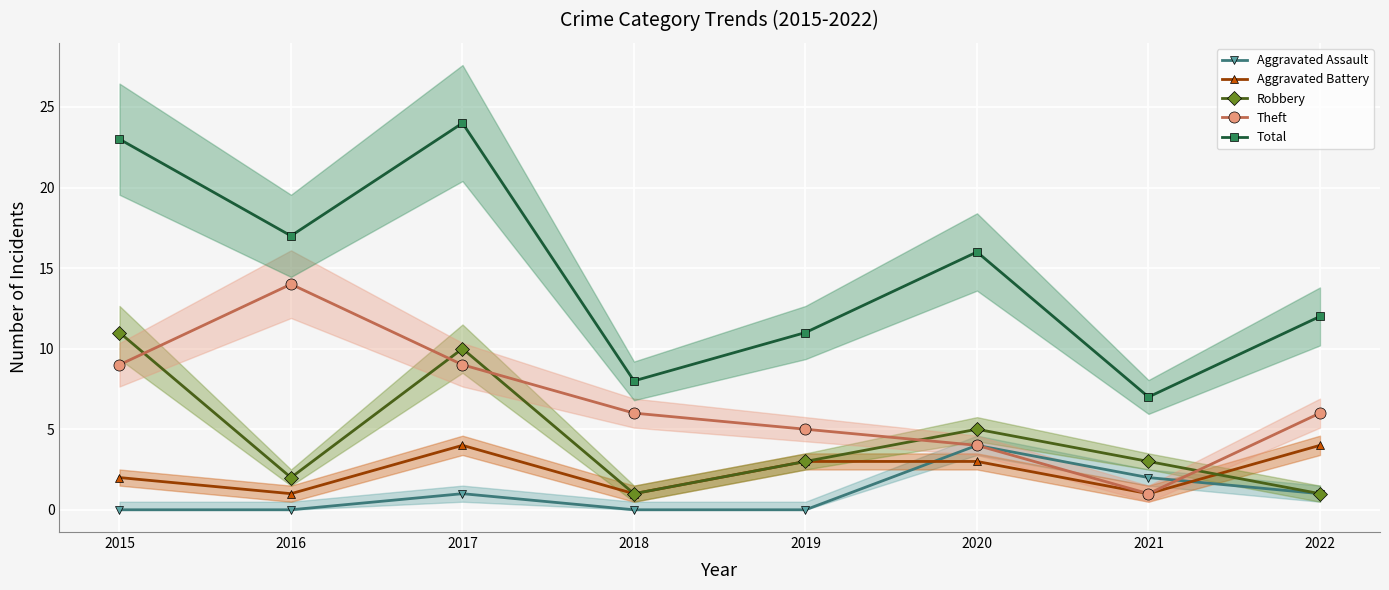

What is the minimum value for Aggravated Battery?

1